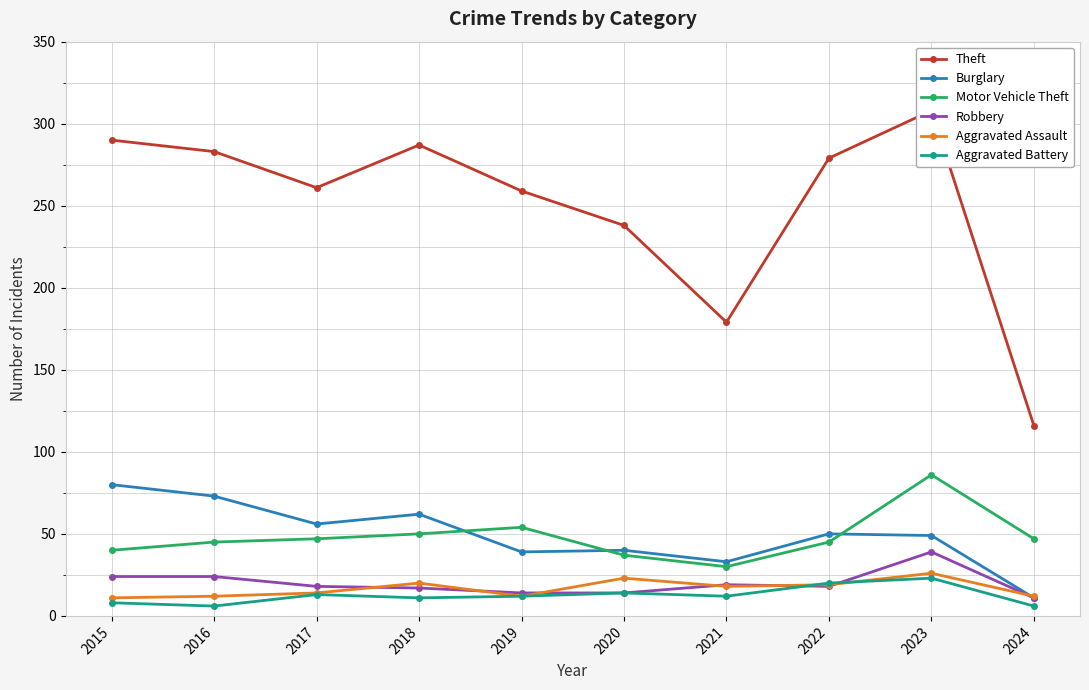

List the series in order of their peak value, lowest first.

Aggravated Battery, Aggravated Assault, Robbery, Burglary, Motor Vehicle Theft, Theft